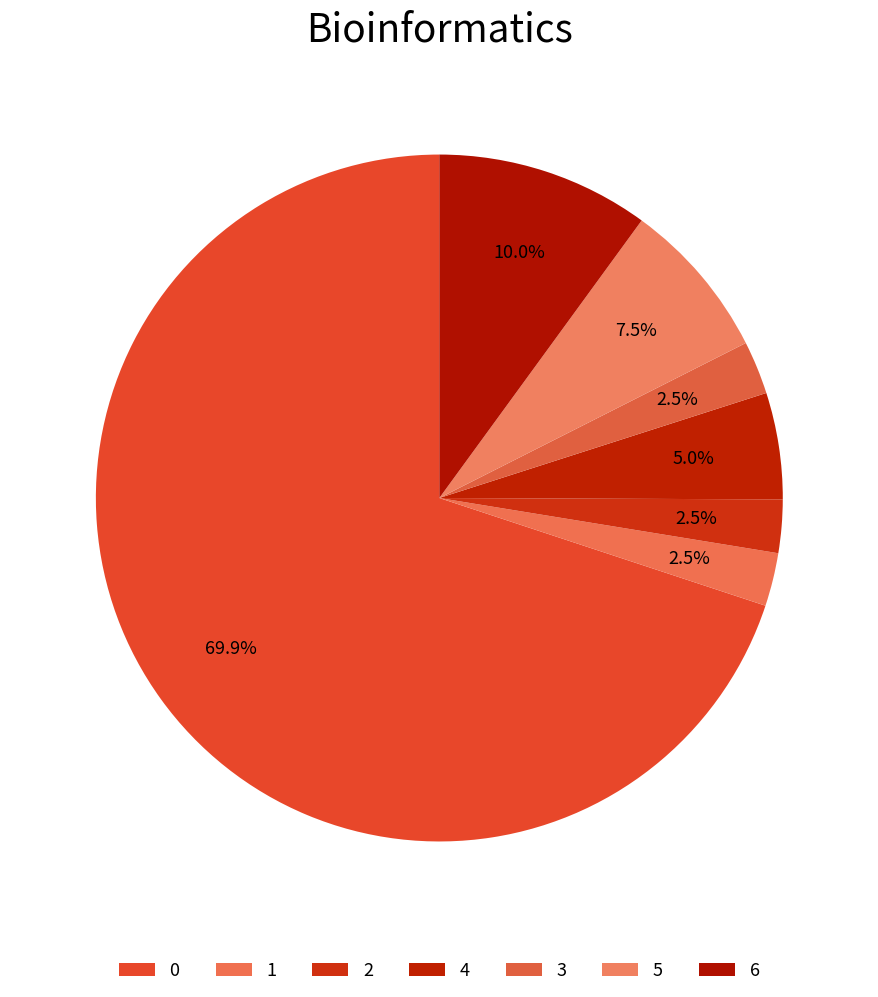

How many slices are in this pie chart?

7